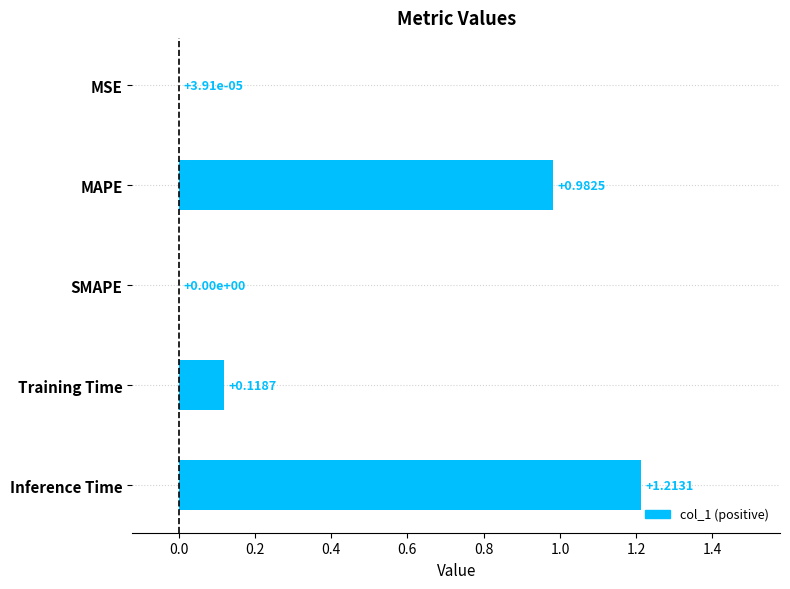

What is the sum of all values?

2.3